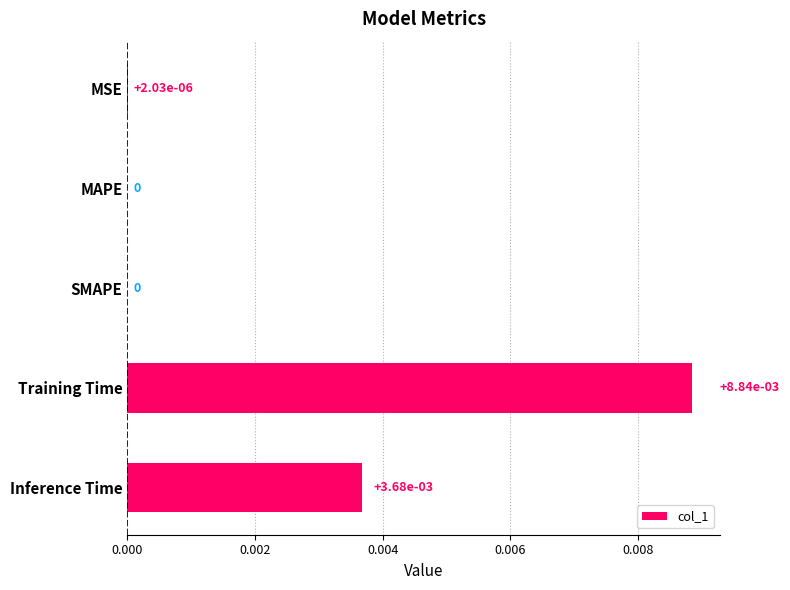

Which has a higher value, MAPE or Training Time?

Training Time